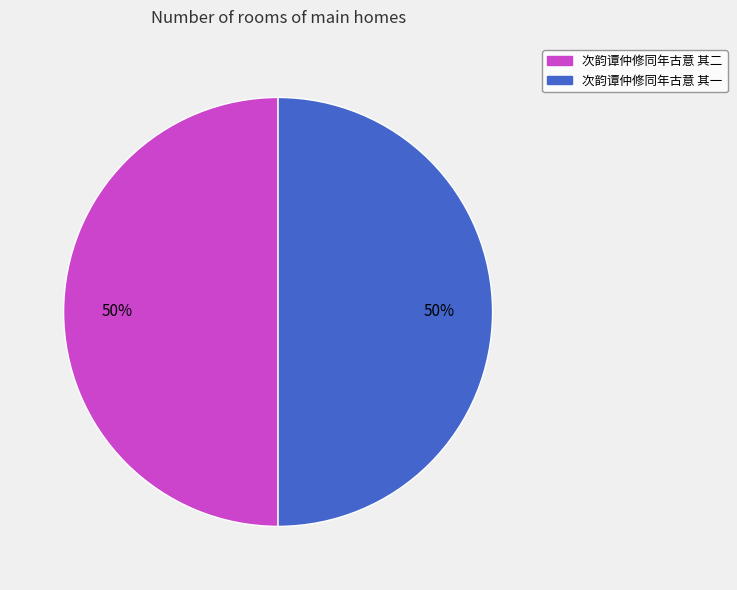

Approximately how many times larger is the value at 次韵谭仲修同年古意 其二 compared to 次韵谭仲修同年古意 其一?

1.0